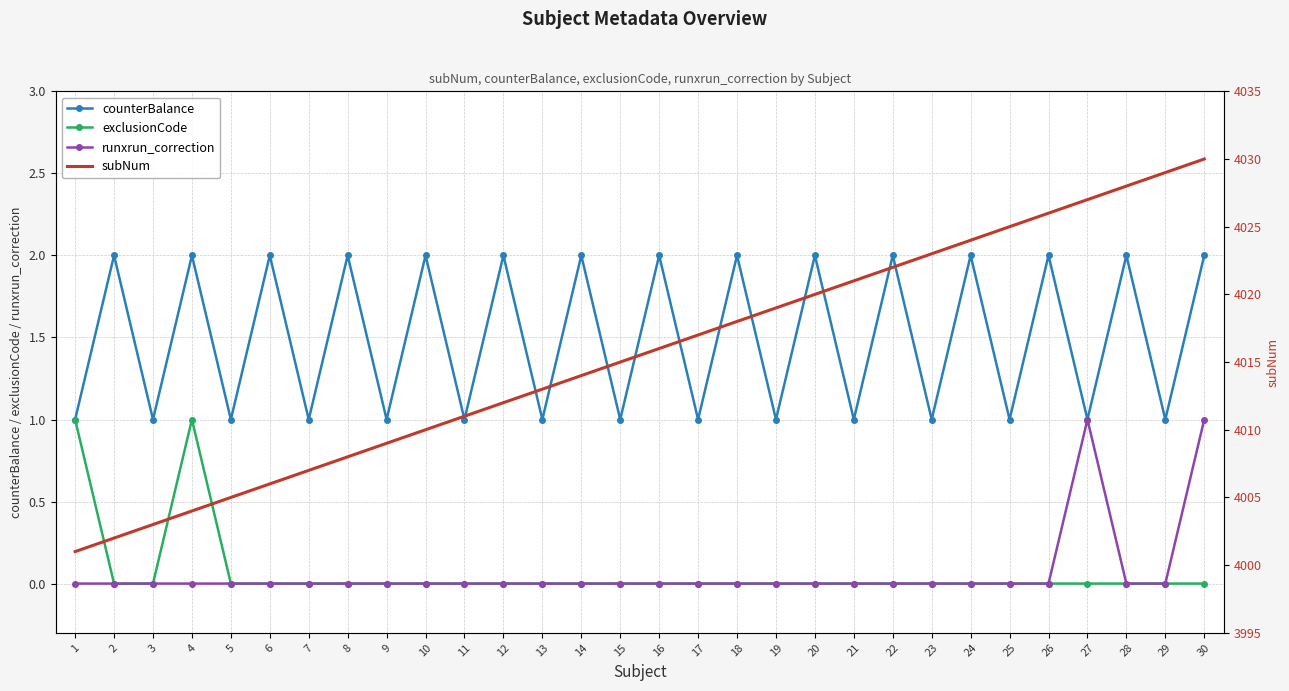

The value of counterBalance at 17 is 1. True or false?

False